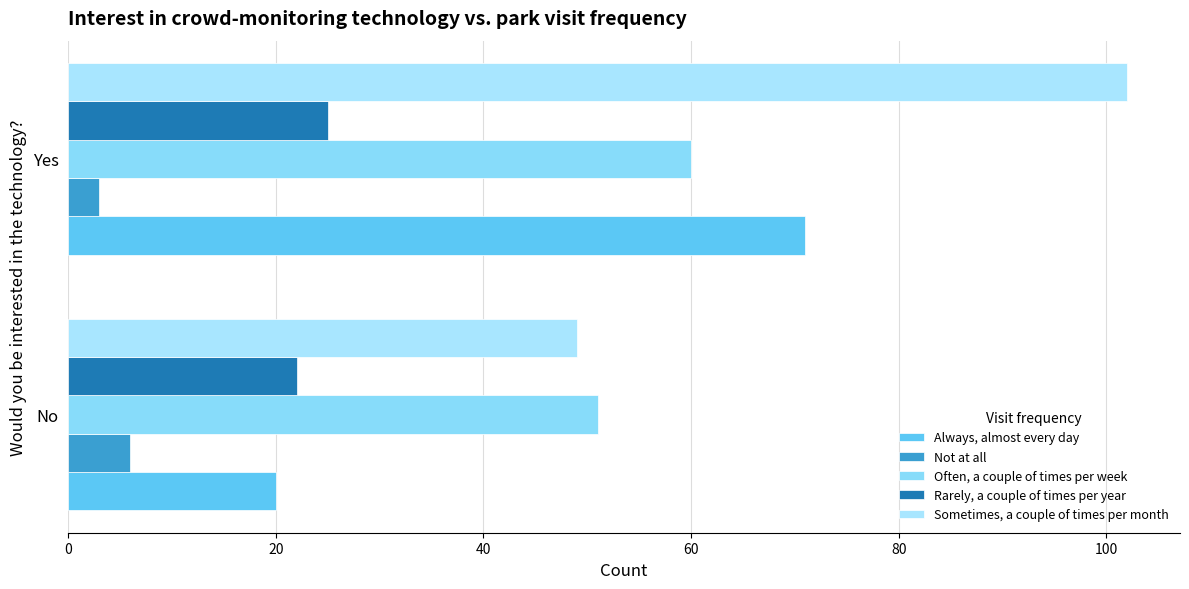

What is the highest value of the Sometimes, a couple of times per month series?

102